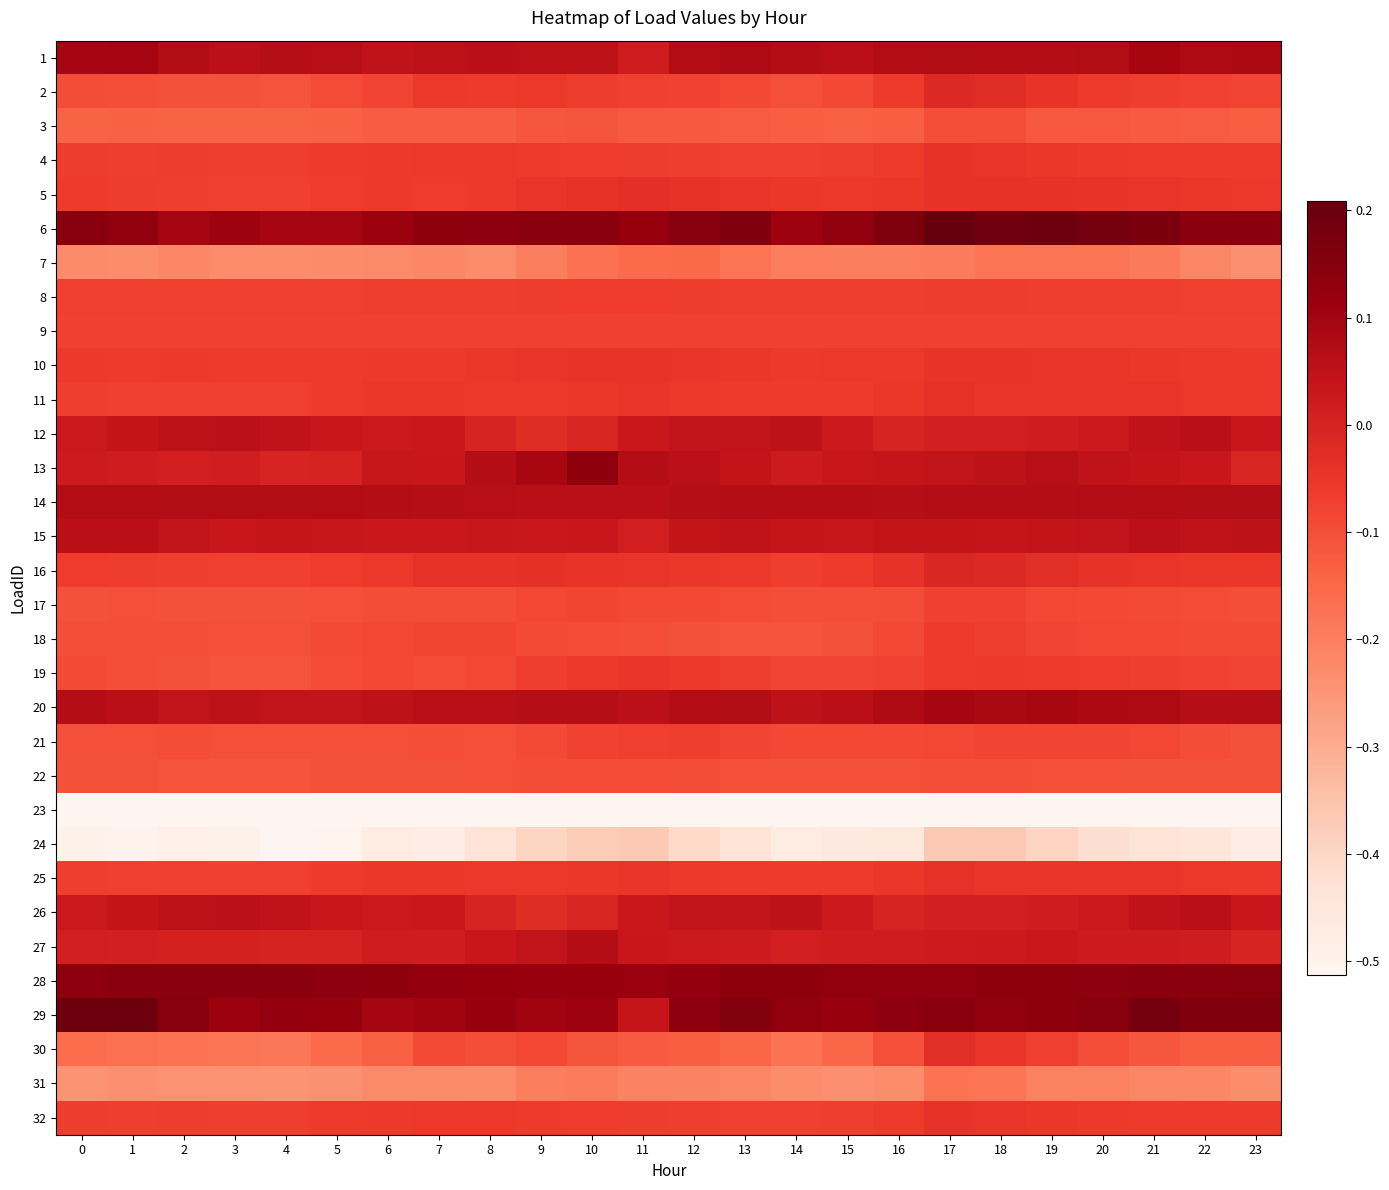

How many series are shown in this chart?

32